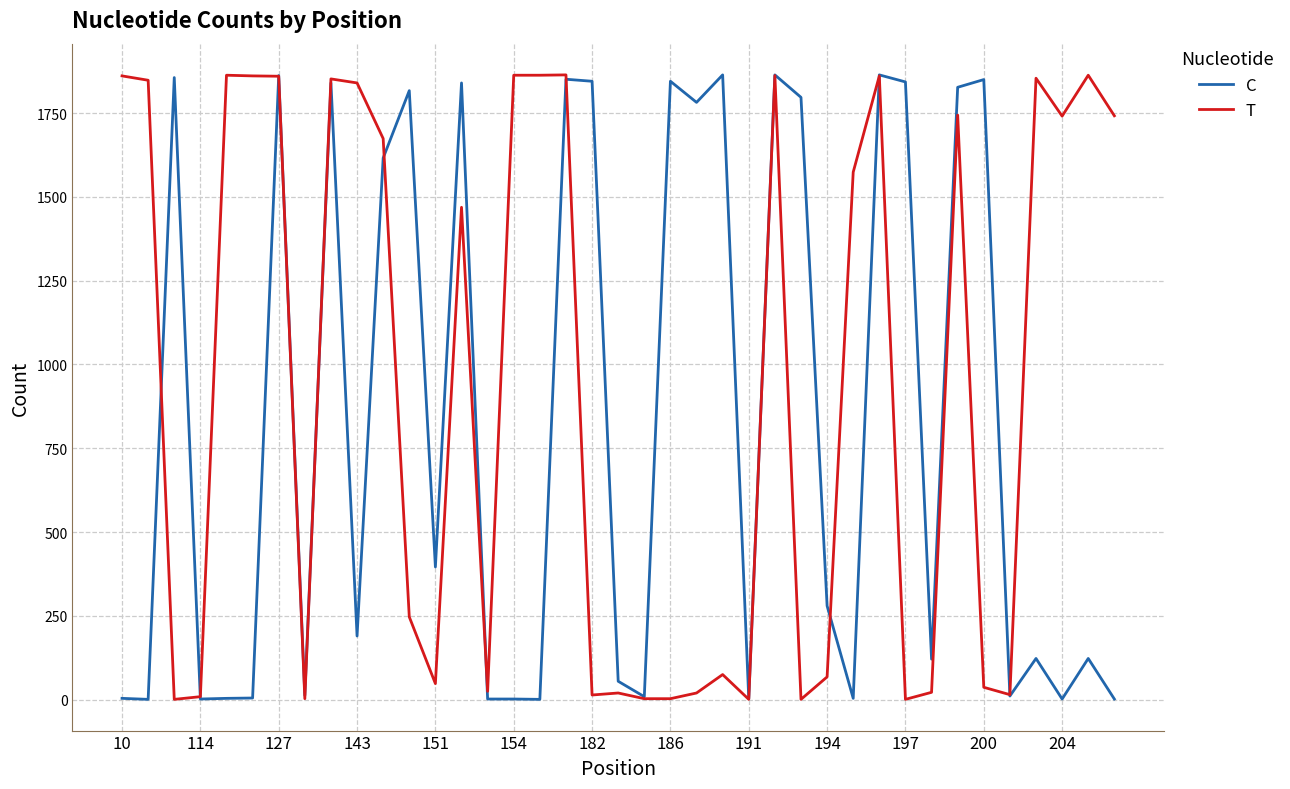

What is the maximum value shown in the chart?

1864